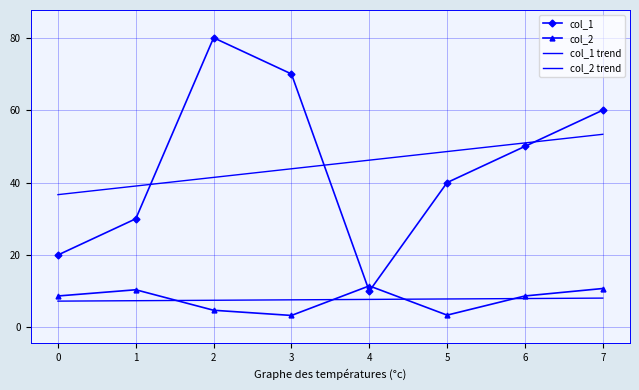

Count the number of categories in the chart.

8